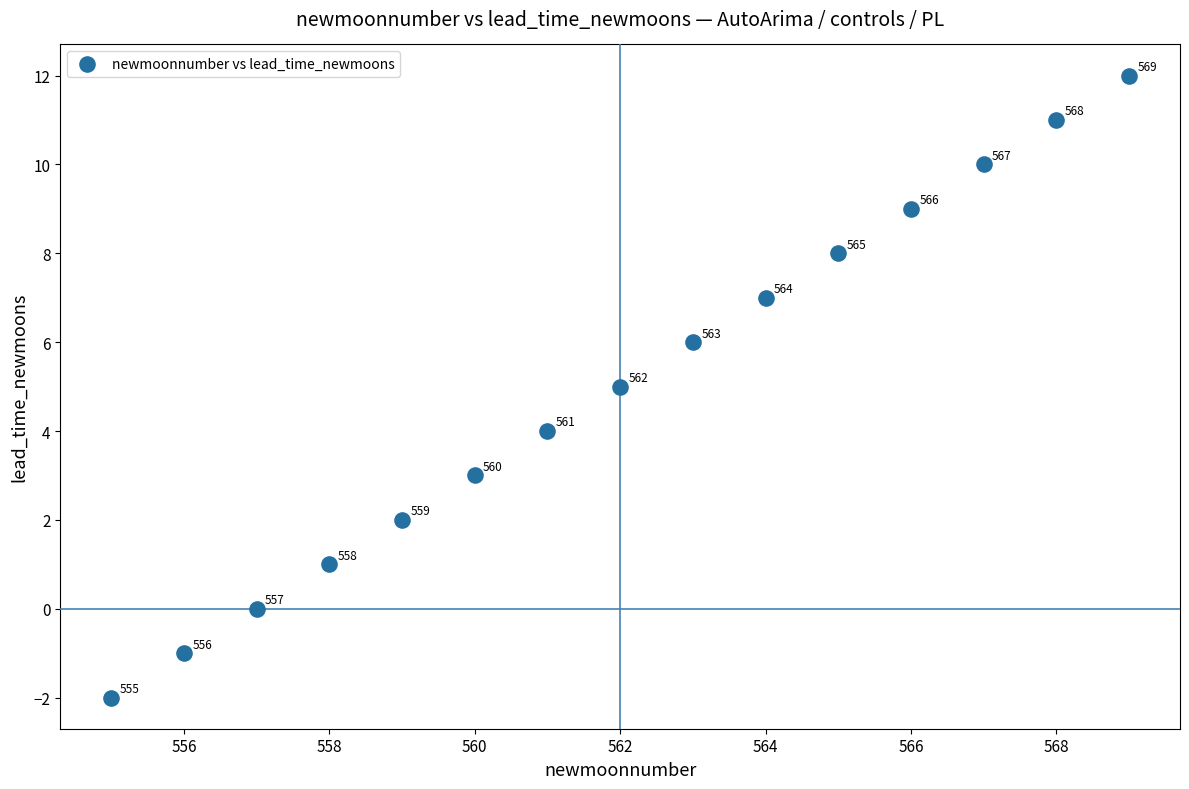

What Y value in the scatter plot is closest to 5?

5